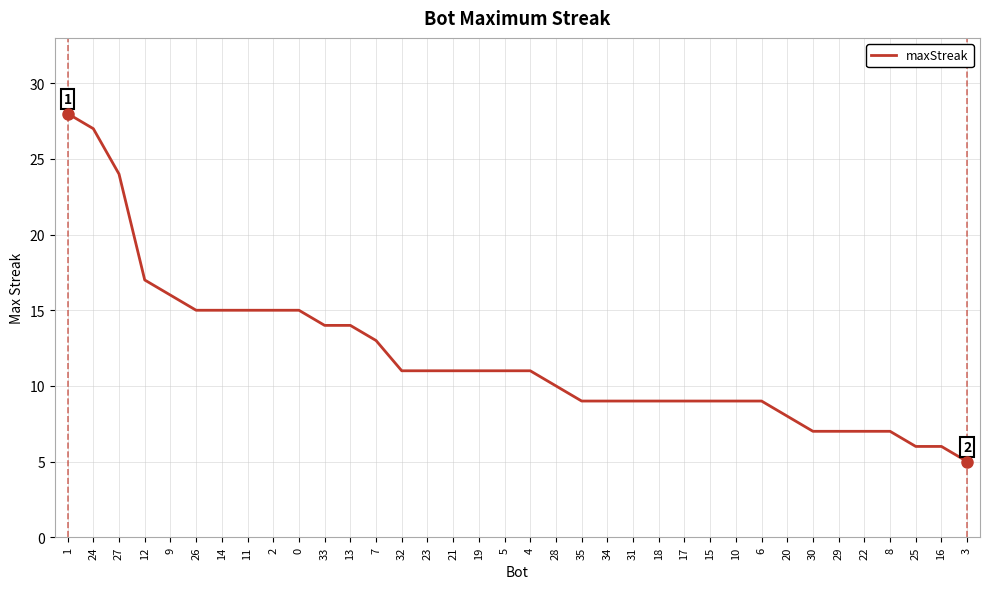

Which category has the highest value across all series?

1